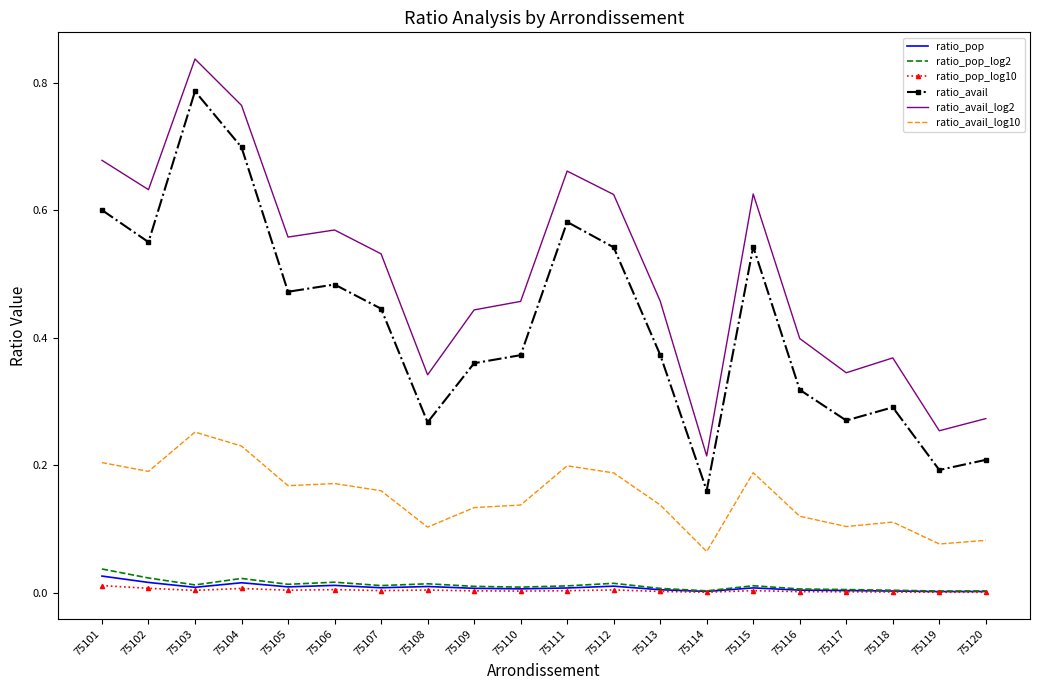

Is it true that ratio_pop_log10 equals 0.0 at 75119?

True